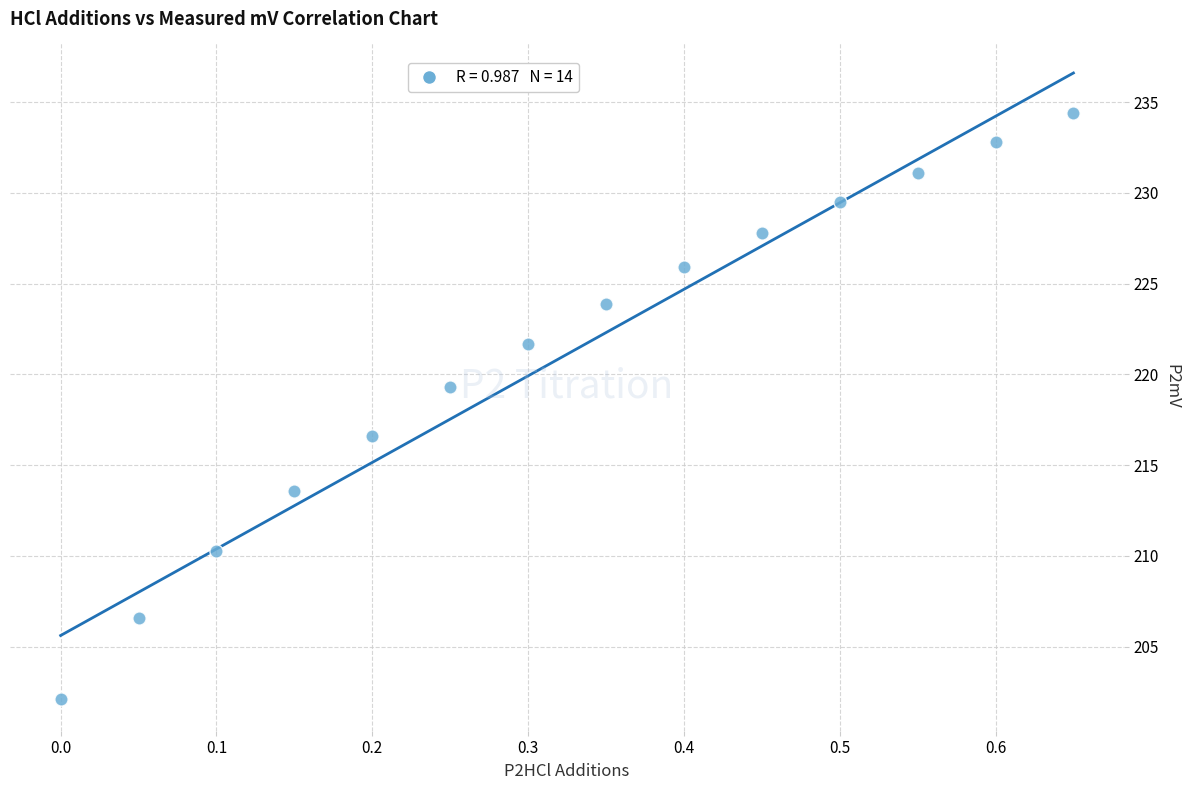

What is the range of X values (max minus min)?

0.7